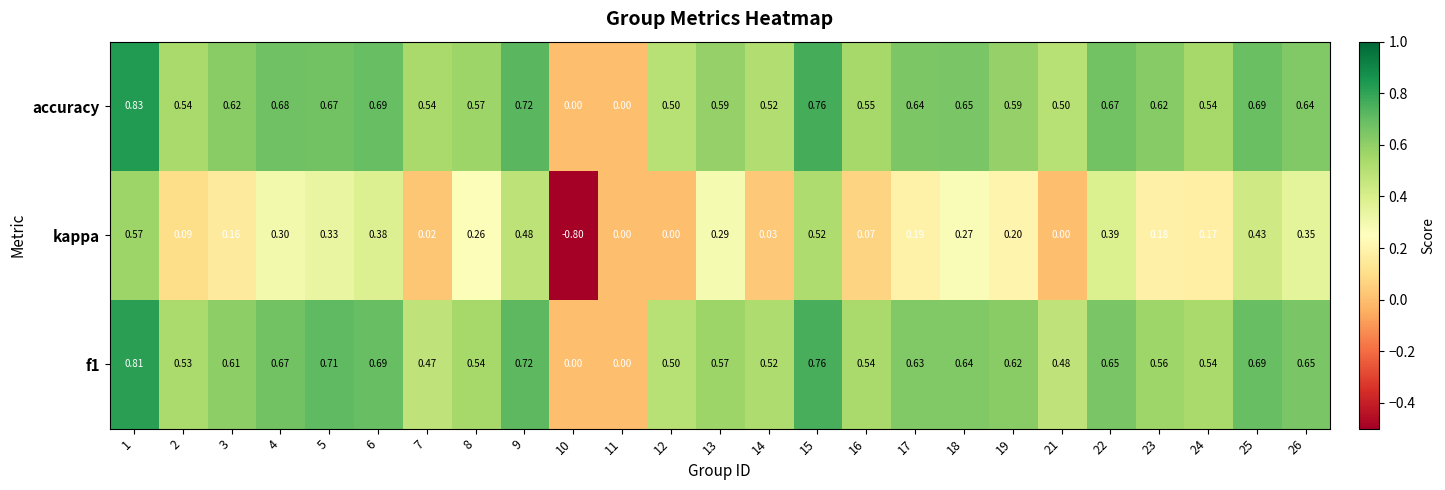

Which series changed the most between 3 and 26?

kappa